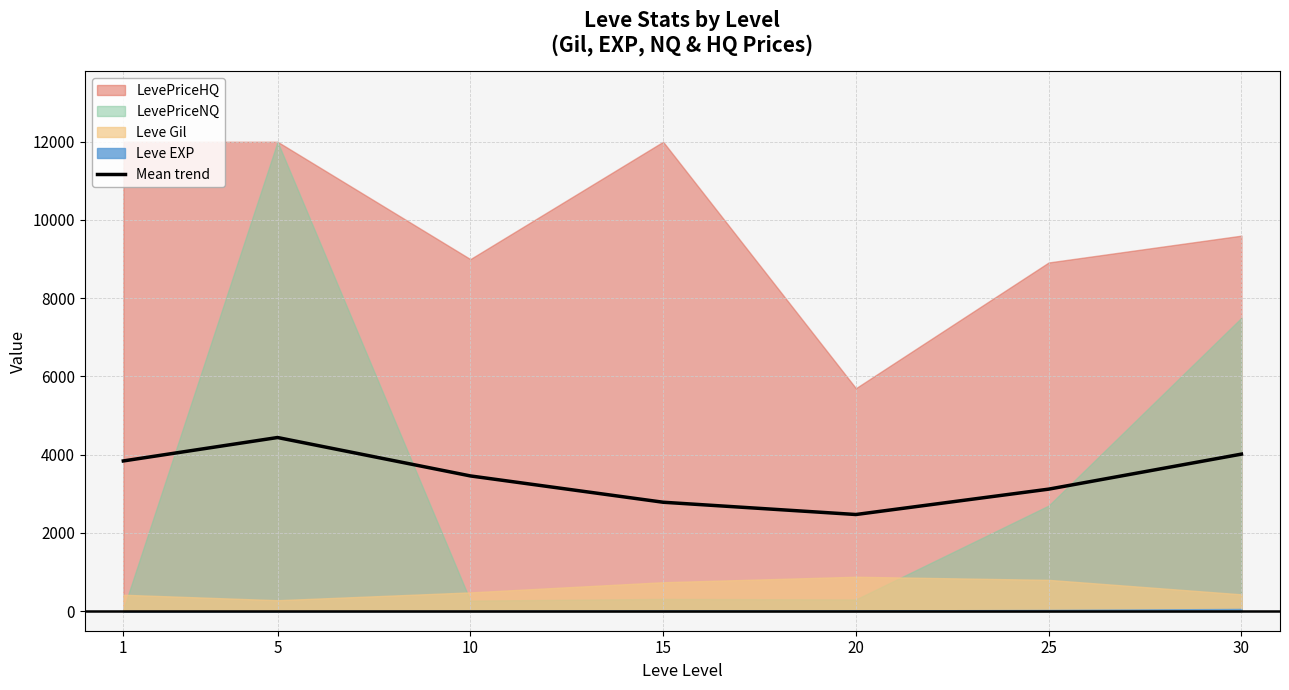

What value does the data have at 15?

2784.8